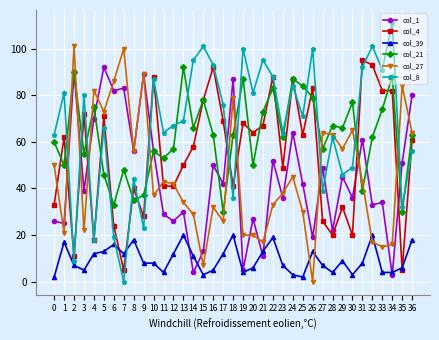

Count the number of data series in this chart.

6